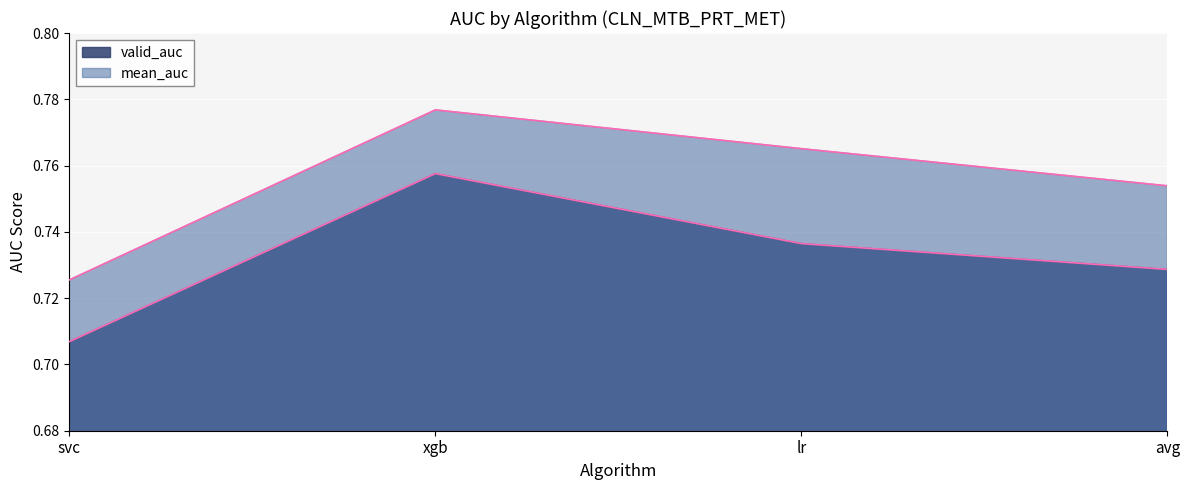

What is the value of the mean_auc point at the 4th from the left?

0.8